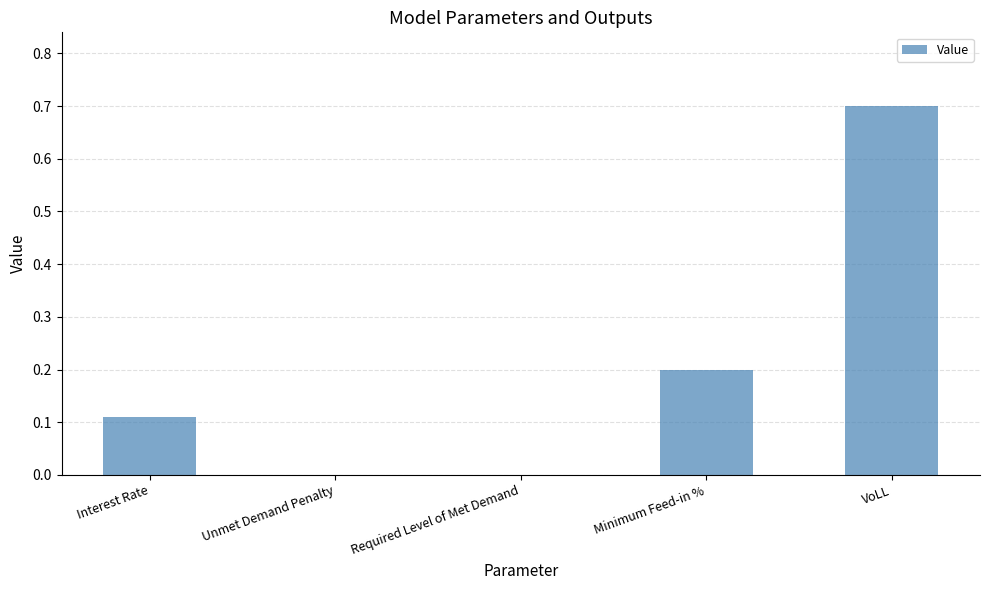

True or false: the data shows 0.4 at VoLL.

False